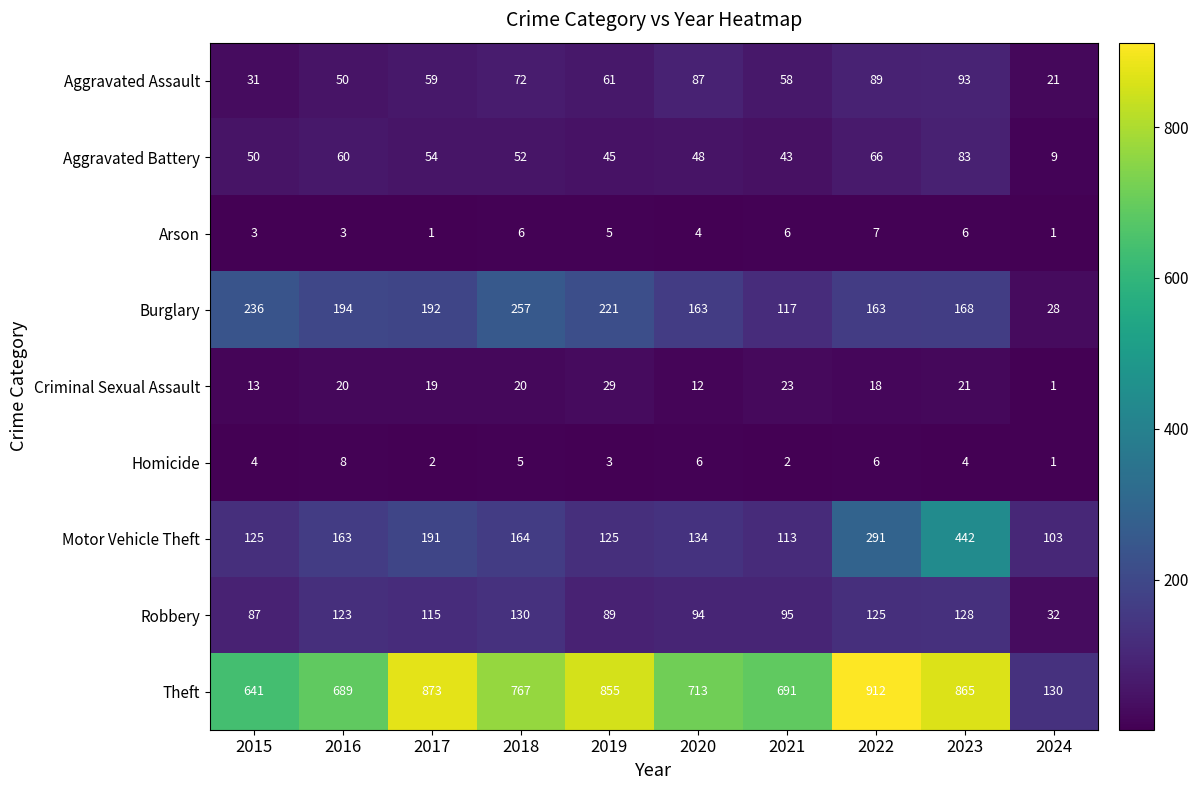

What is the difference between the Criminal Sexual Assault values at 2024 and 2023?

20